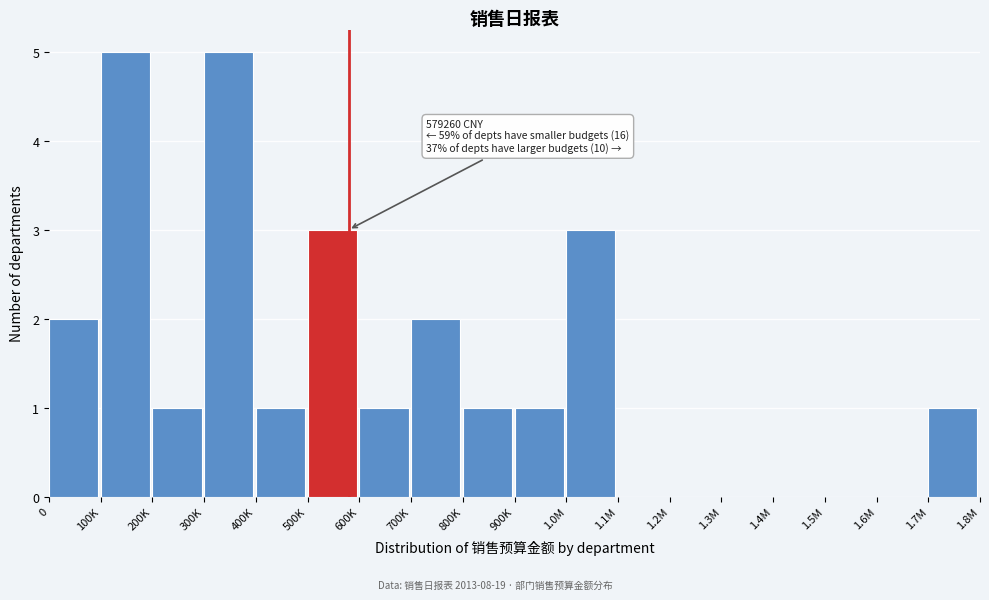

Reading left to right, list all the values displayed in this chart.

0=2	100K=5	200K=1	300K=5	400K=1	500K=3	600K=1	700K=2	800K=1	900K=1	1.0M=3	1.1M=0	1.2M=0	1.3M=0	1.4M=0	1.5M=0	1.6M=0	1.7M=1